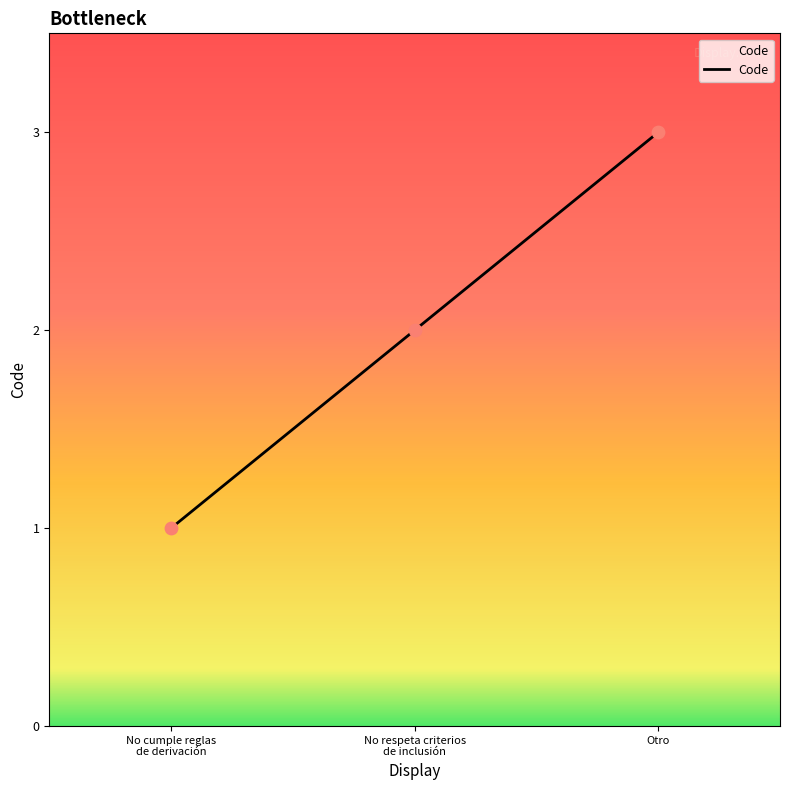

At which category does the chart reach its peak across all series?

Otro